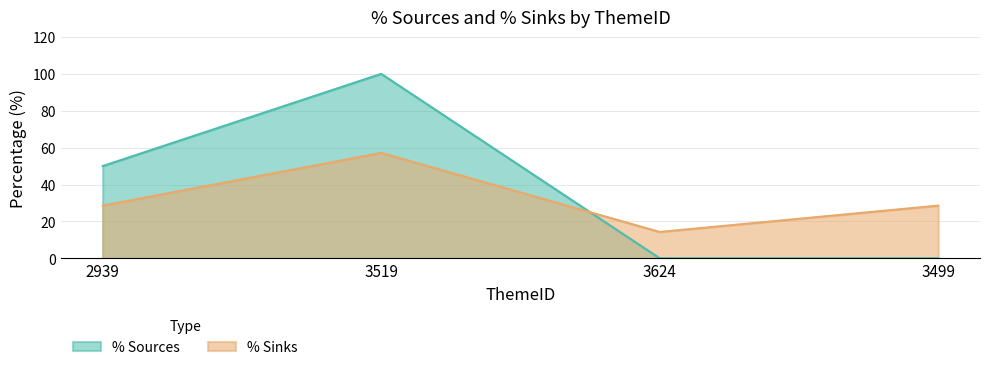

True or false: % Sources has more than 1 points higher than both neighbors.

False